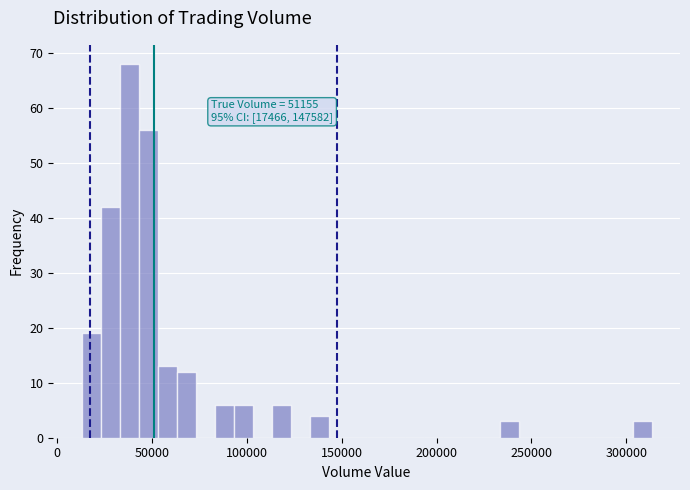

Around what value on the x-axis is the tallest bar? Give the approximate position of its centre, as read against the axis.

40000